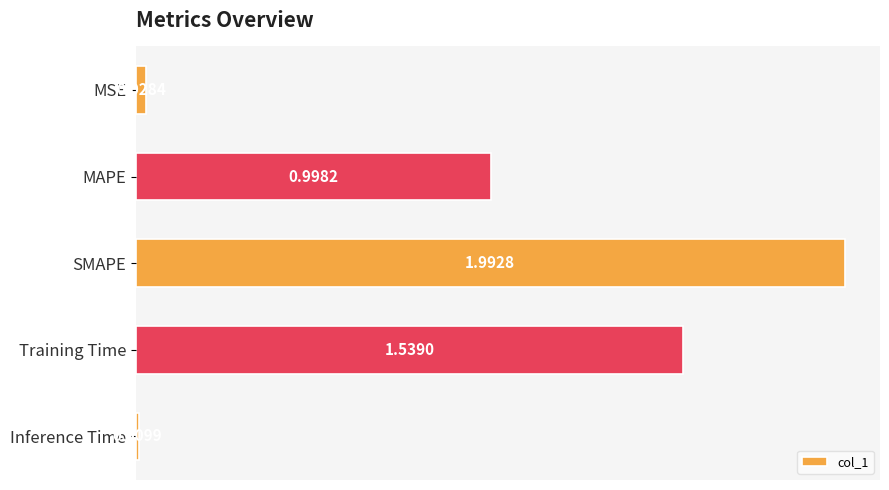

What is the change in value from MAPE to Training Time?

+0.5